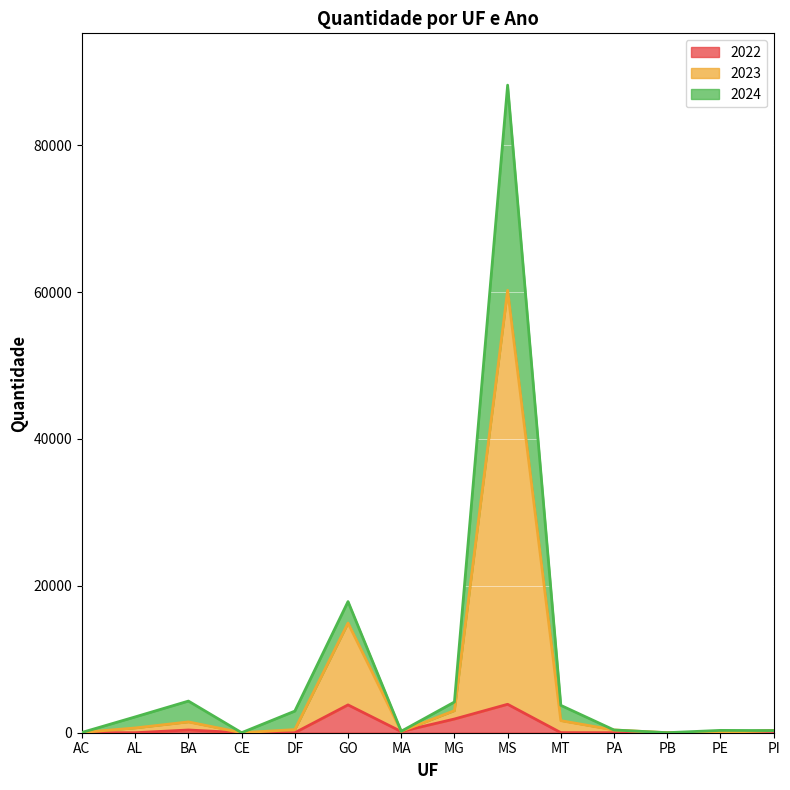

True or false: 2023 and 2022 cross at least once.

False